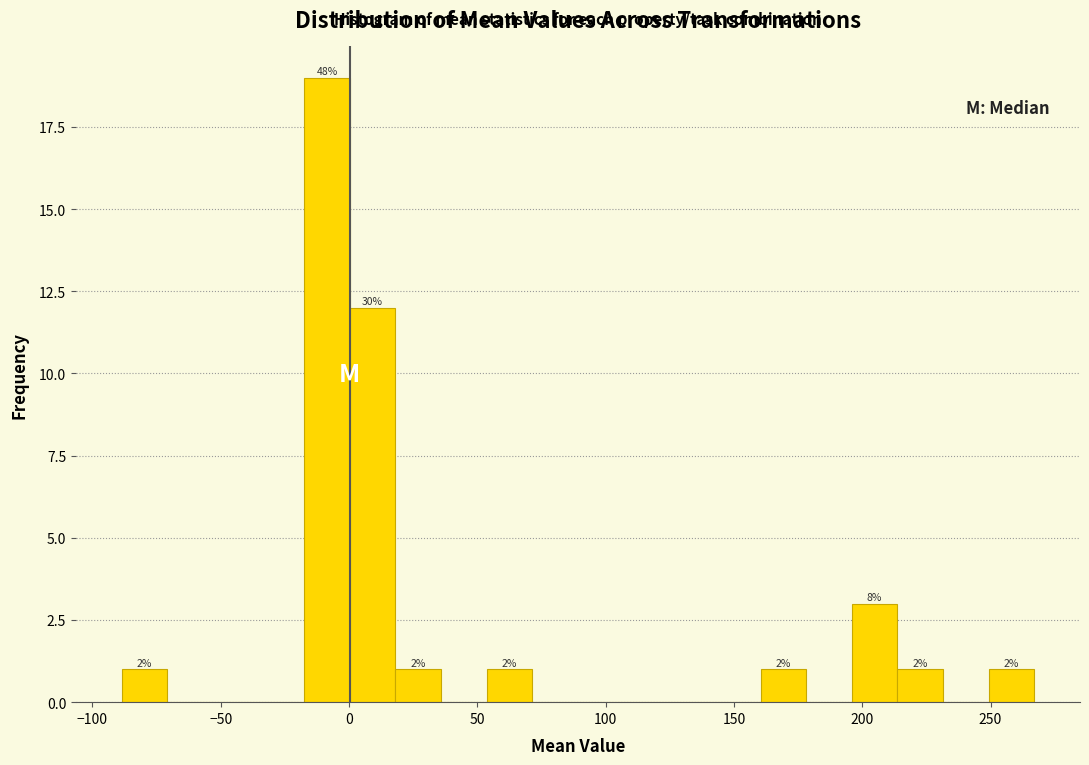

Around what value on the x-axis is the tallest bar? Give the approximate position of its centre, as read against the axis.

-10